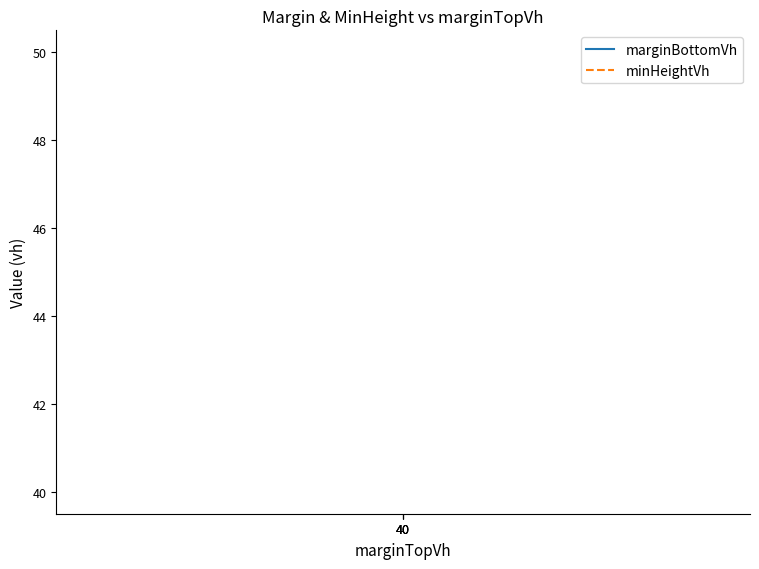

What is the total value across all series at 40?

90